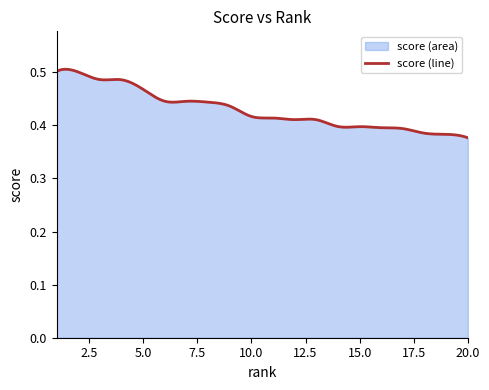

Reading left to right, list all the values displayed in this chart.

0.5	0.5	0.5	0.5	0.5	0.4	0.4	0.4	0.4	0.4	0.4	0.4	0.4	0.4	0.4	0.4	0.4	0.4	0.4	0.4